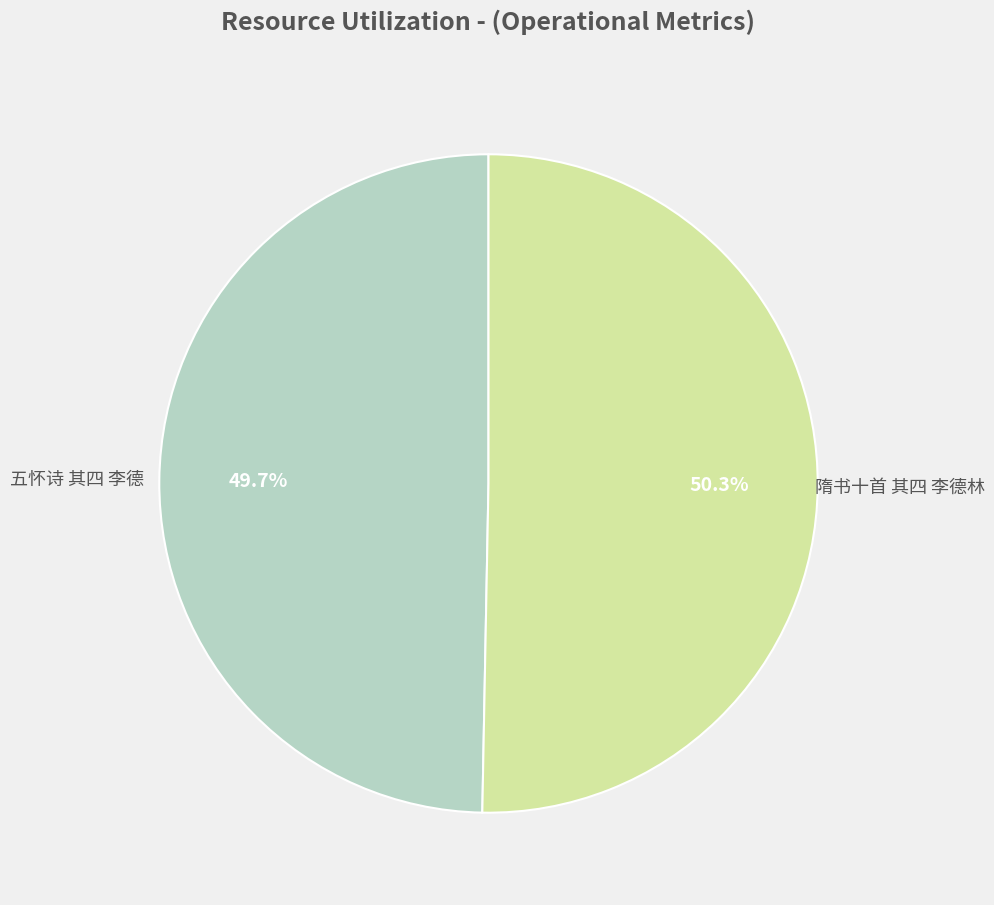

To the nearest percent, what is the average slice percentage?

50%